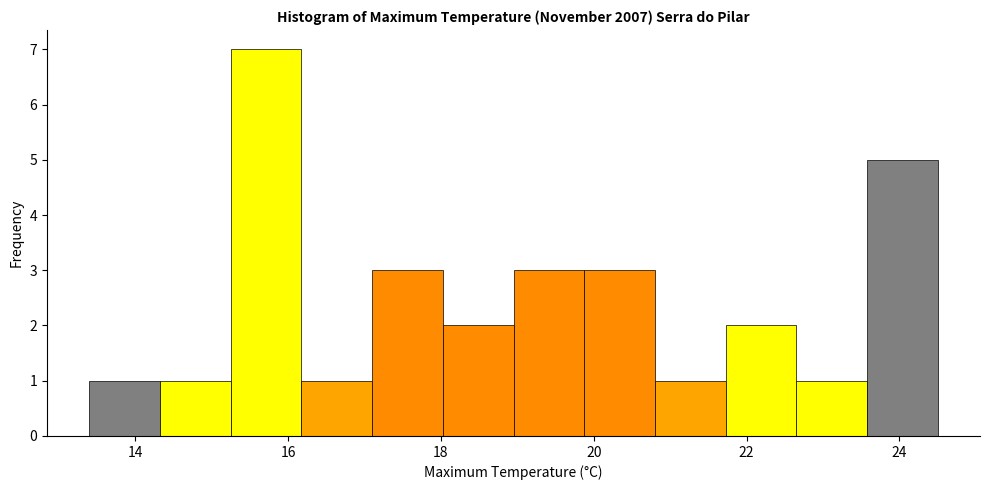

What is the height of the bar covering 18.0 to 19.0 on the x-axis? Neither the bar edges nor the heights are printed on the chart, so give them approximately, as read against the axes.

2